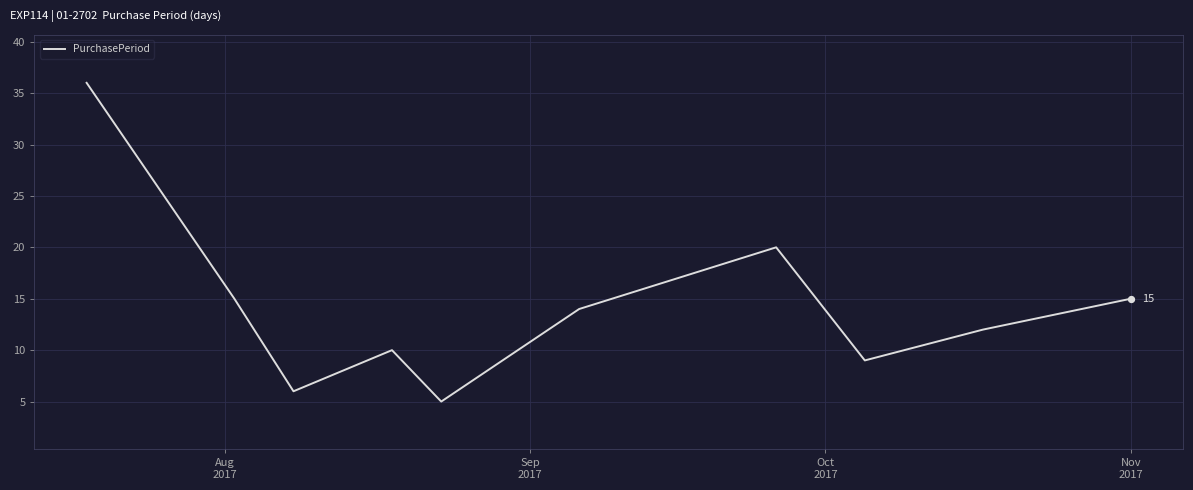

What is the difference between the maximum and minimum values?

31